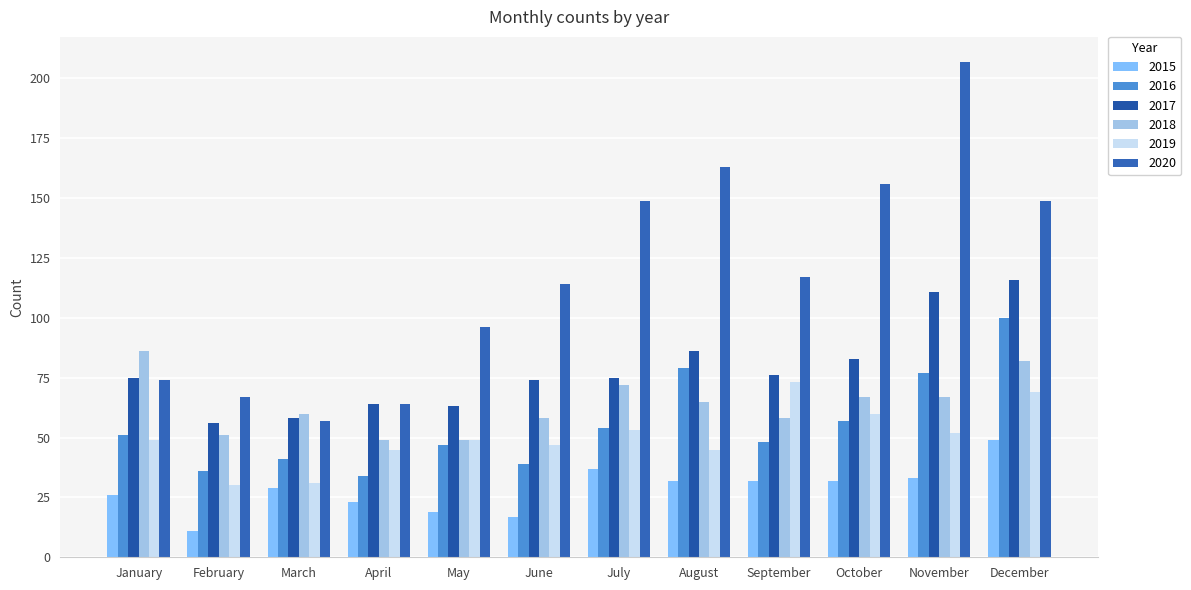

Reading right to left, what are all the values shown in this chart?

2015: December=49	November=33	October=32	September=32	August=32	July=37	June=17	May=19	April=23	March=29	February=11	January=26
2016: December=100	November=77	October=57	September=48	August=79	July=54	June=39	May=47	April=34	March=41	February=36	January=51
2017: December=116	November=111	October=83	September=76	August=86	July=75	June=74	May=63	April=64	March=58	February=56	January=75
2018: December=82	November=67	October=67	September=58	August=65	July=72	June=58	May=49	April=49	March=60	February=51	January=86
2019: December=69	November=52	October=60	September=73	August=45	July=53	June=47	May=49	April=45	March=31	February=30	January=49
2020: December=149	November=207	October=156	September=117	August=163	July=149	June=114	May=96	April=64	March=57	February=67	January=74